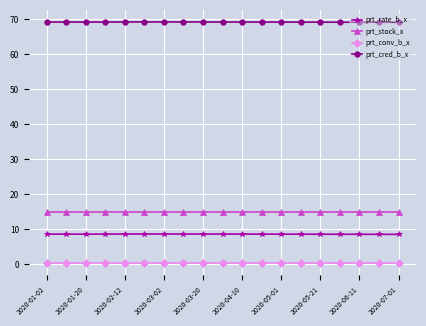

What are all the series names shown in the legend?

prt_rate_b_x, prt_stock_x, prt_conv_b_x, prt_cred_b_x